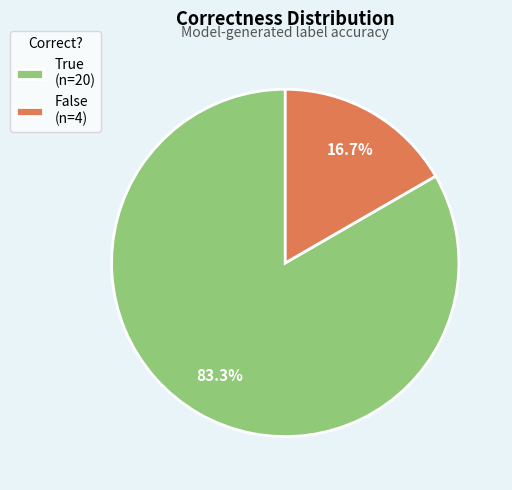

What percentage is the True slice, to the nearest percent?

83%